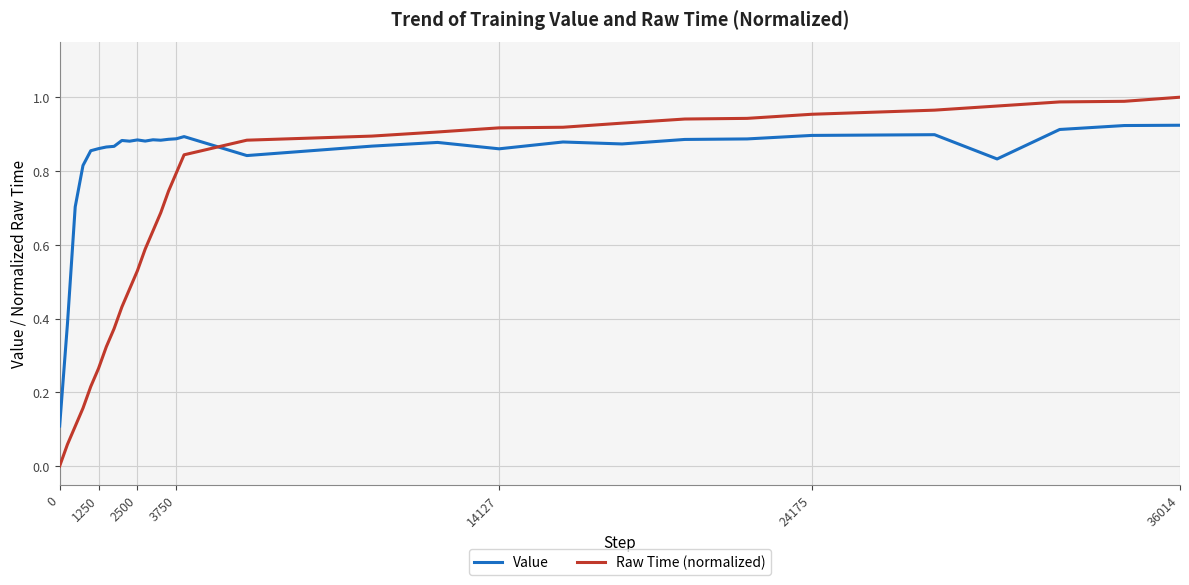

True or false: Raw Time (normalized) and Value cross at least once.

True